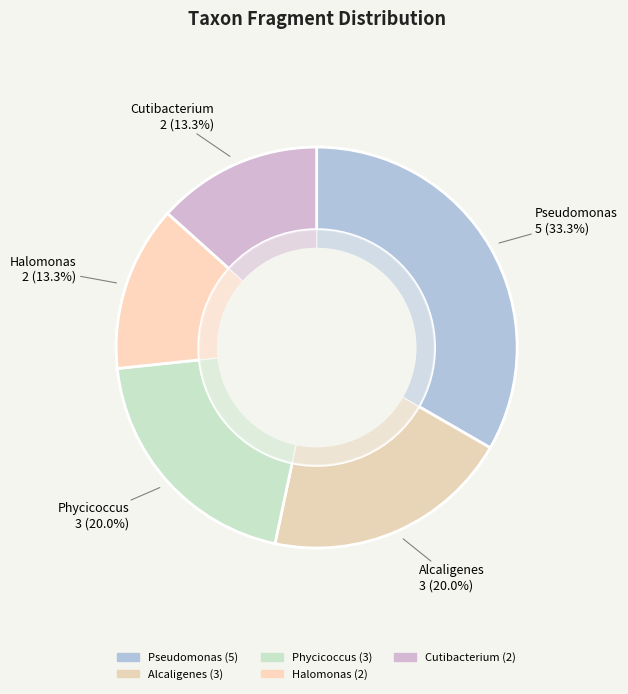

How many slices are in this pie chart?

5